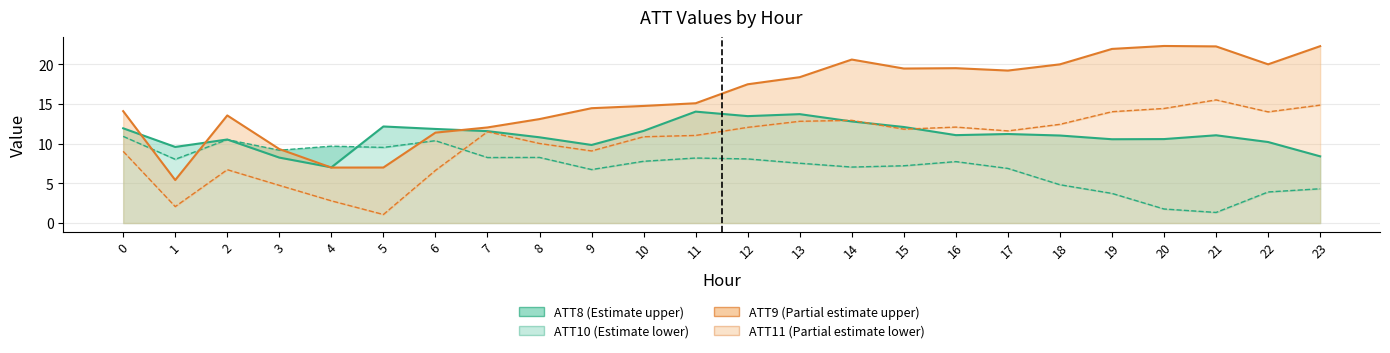

True or false: ATT11 has more than 2 points higher than both neighbors.

True